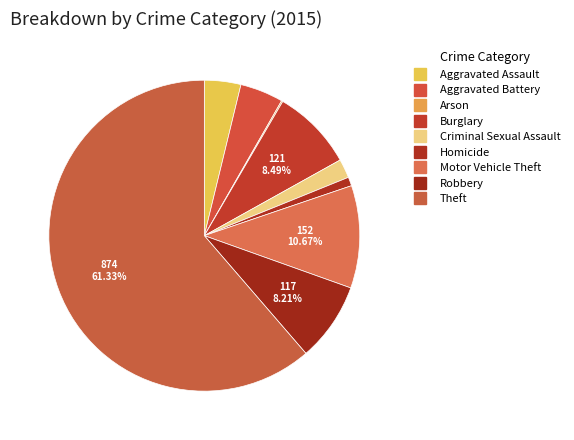

Count the number of slices in the pie.

9